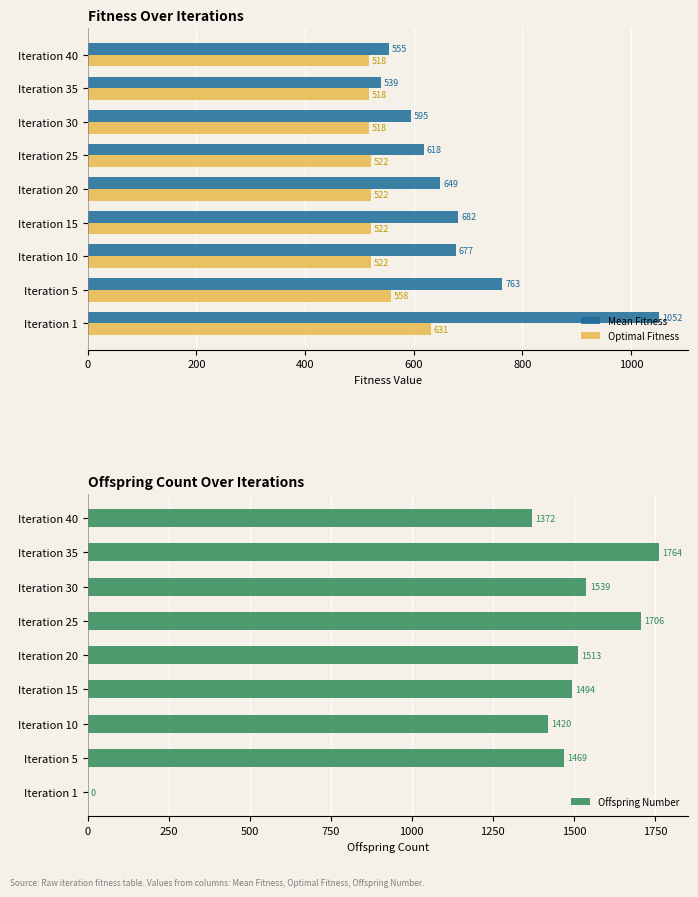

What are all the series names shown in the legend?

Mean Fitness, Optimal Fitness, Offspring Number